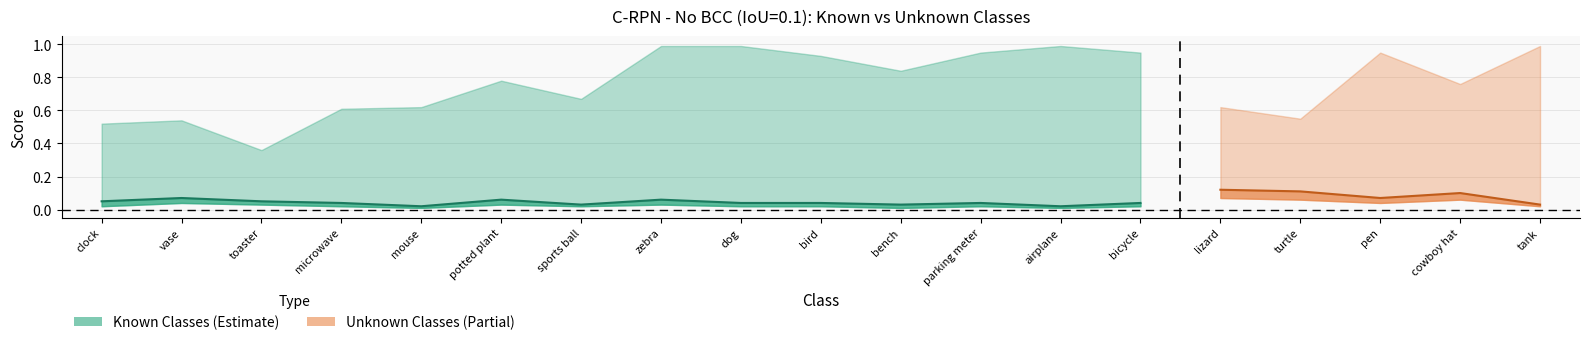

What is the maximum value shown in the chart?

1.0